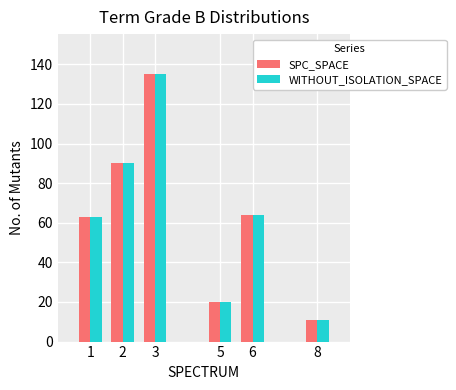

Does the chart contain stacked bars?

No